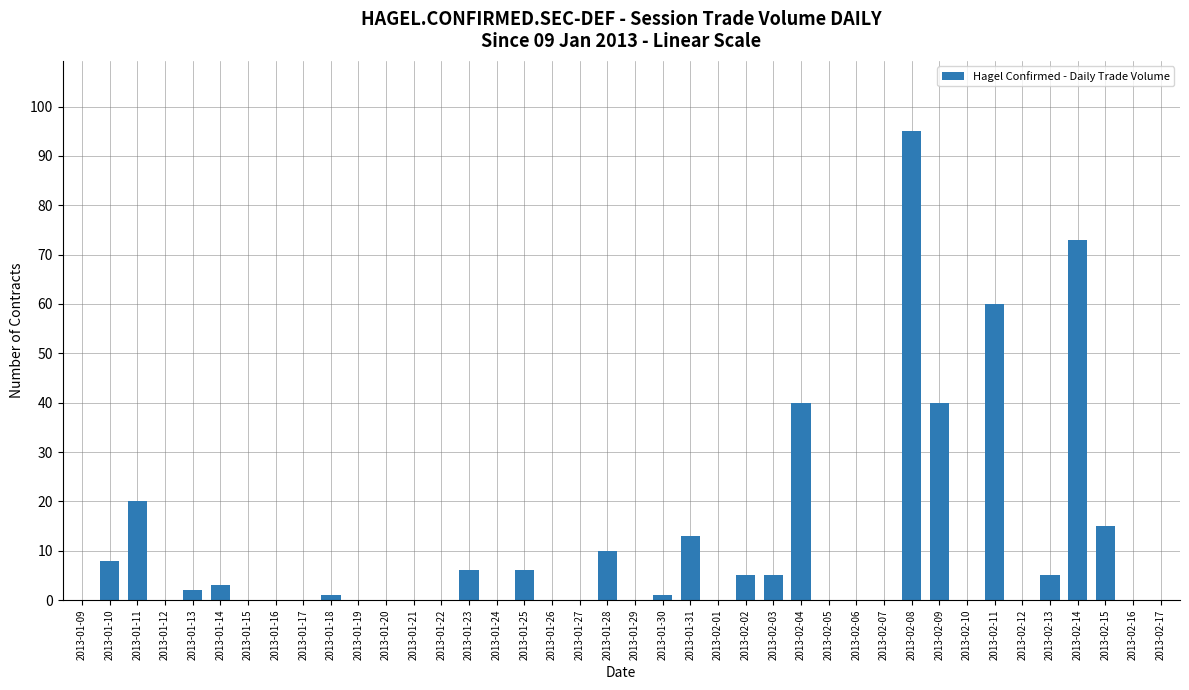

True or false: the data shows 0 at 2013-01-19.

True